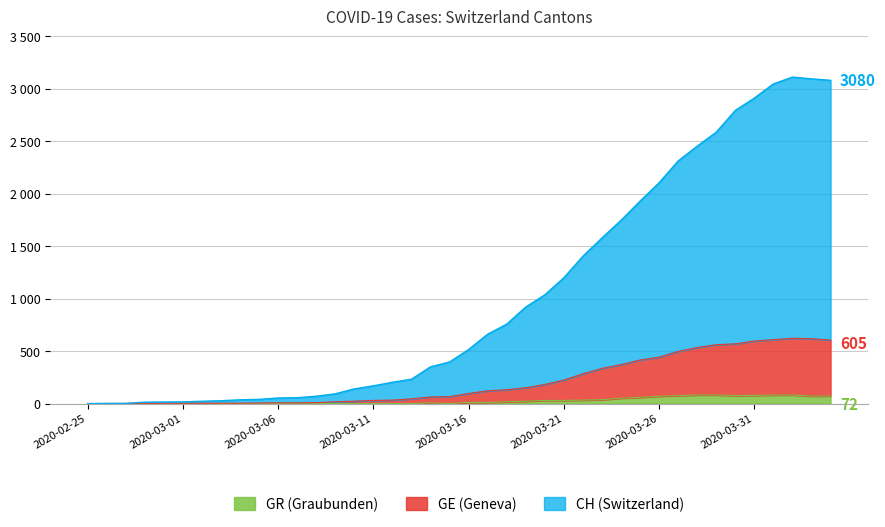

True or false: CH and GR intersect in this chart.

False